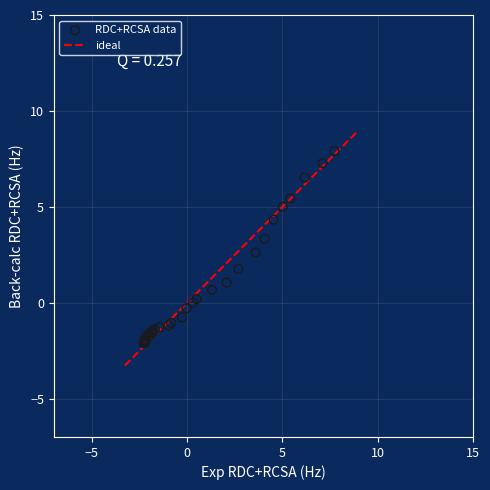

What Y value in the scatter plot is closest to 2?

1.8